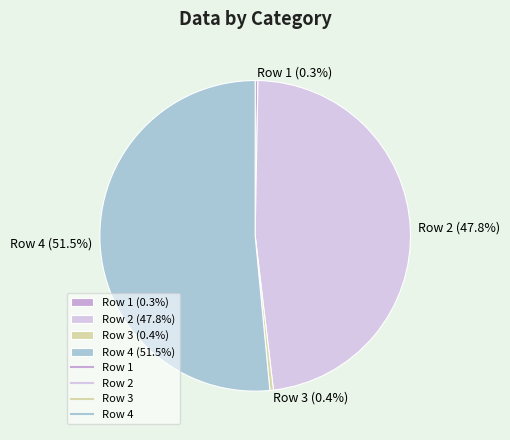

How many segments does this pie chart have?

4